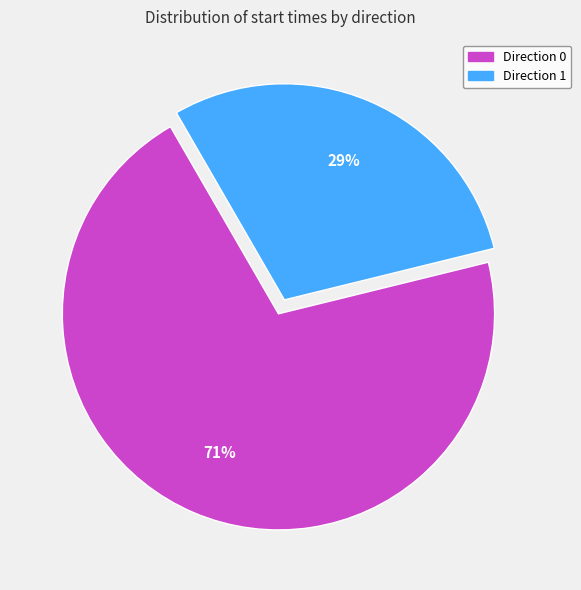

Rank the categories by value from lowest to highest.

Direction 1, Direction 0